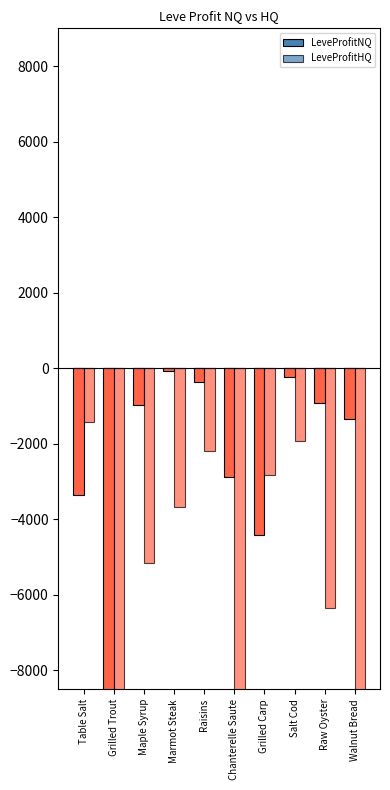

Which series has the widest spread of values?

LeveProfitHQ